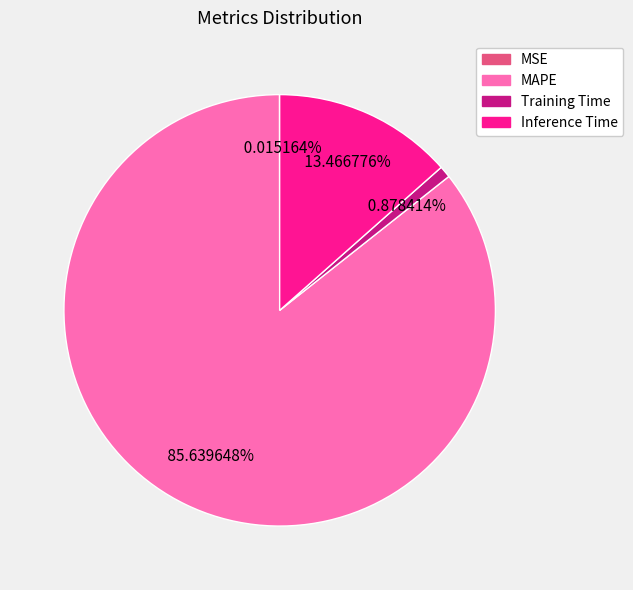

What percentage is the Training Time slice, to the nearest percent?

1%